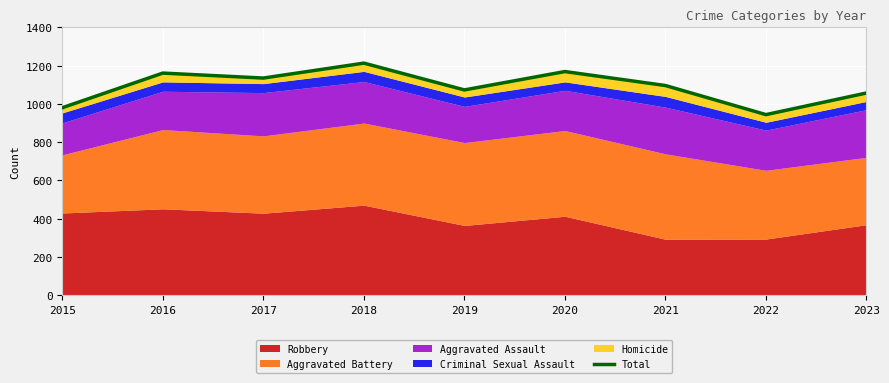

Reading right to left, extract all data points from this chart.

1057	944	1096	1169	1073	1213	1135	1161	980